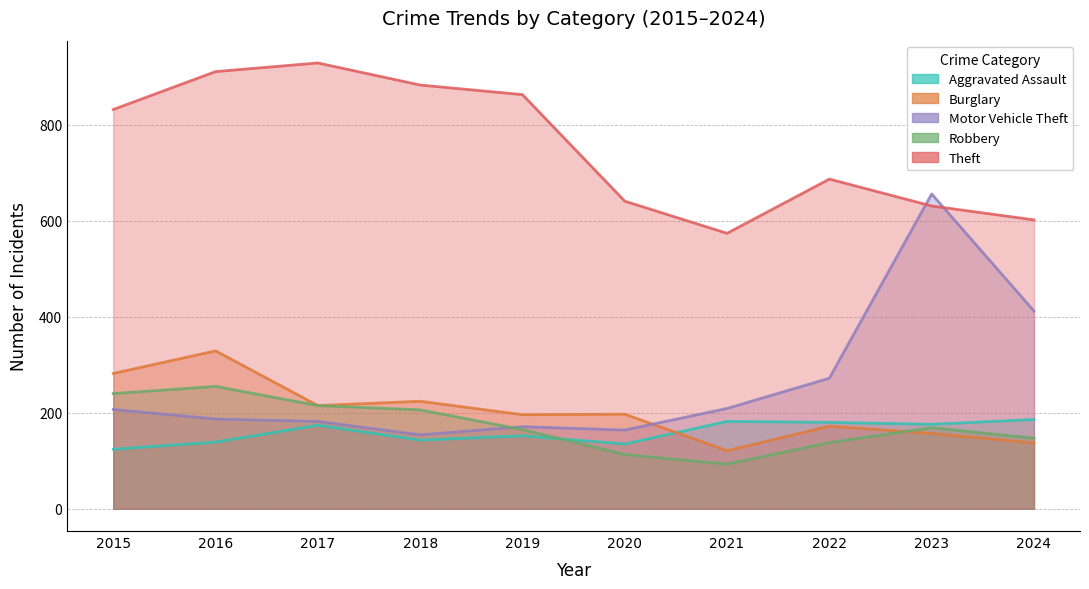

What is the value of the Burglary point at the 1st from the left?

282